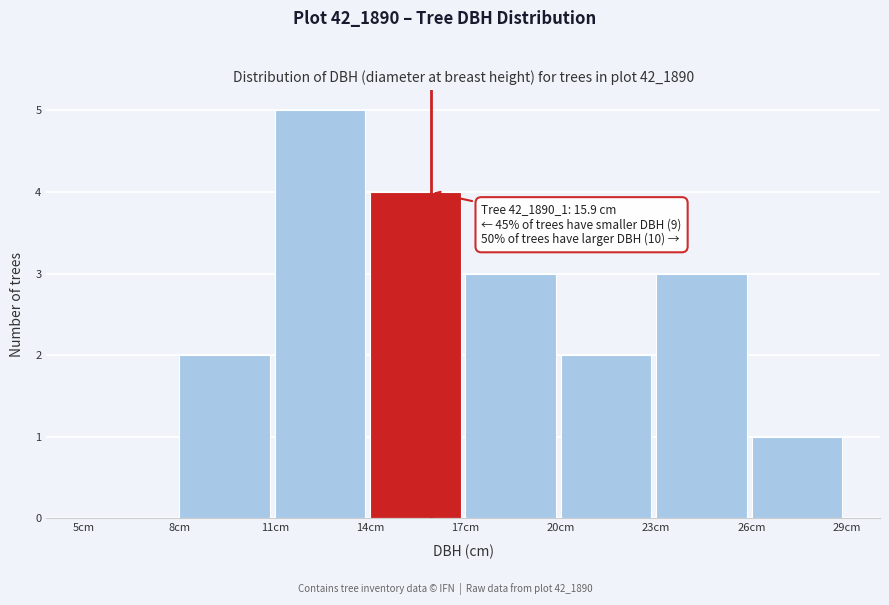

Which range on the x-axis has the tallest bar?

11 to 14